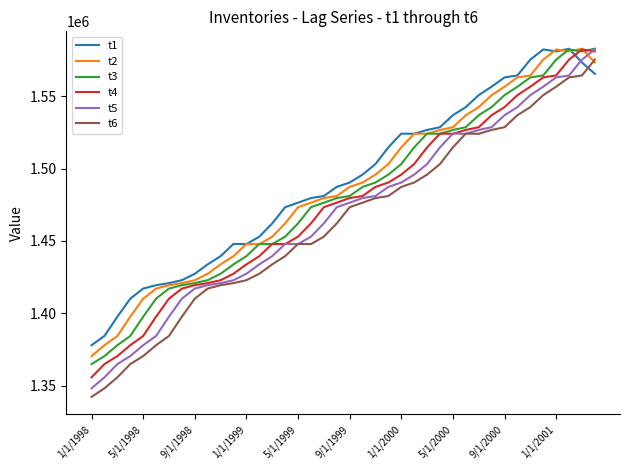

After their last crossing, which series has the higher values: t5 or t2?

t5